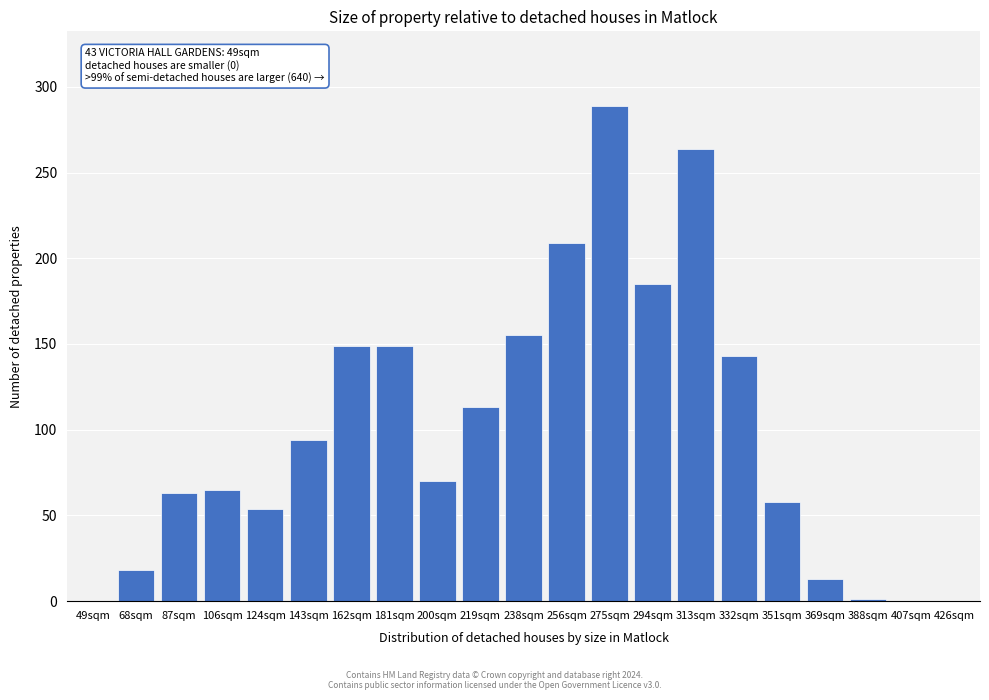

Which has a higher value, 162sqm or 200sqm?

162sqm